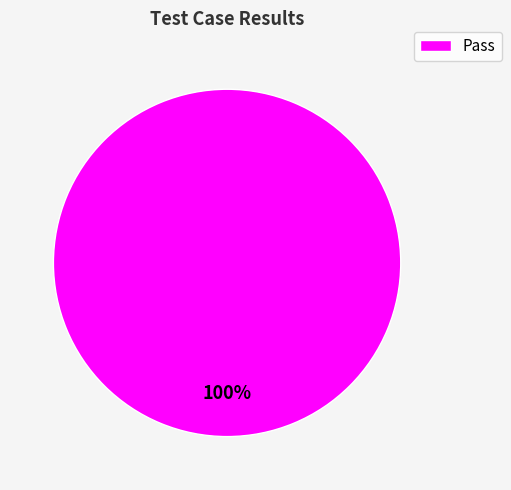

To the nearest percent, what percentage of the pie is Pass?

100%